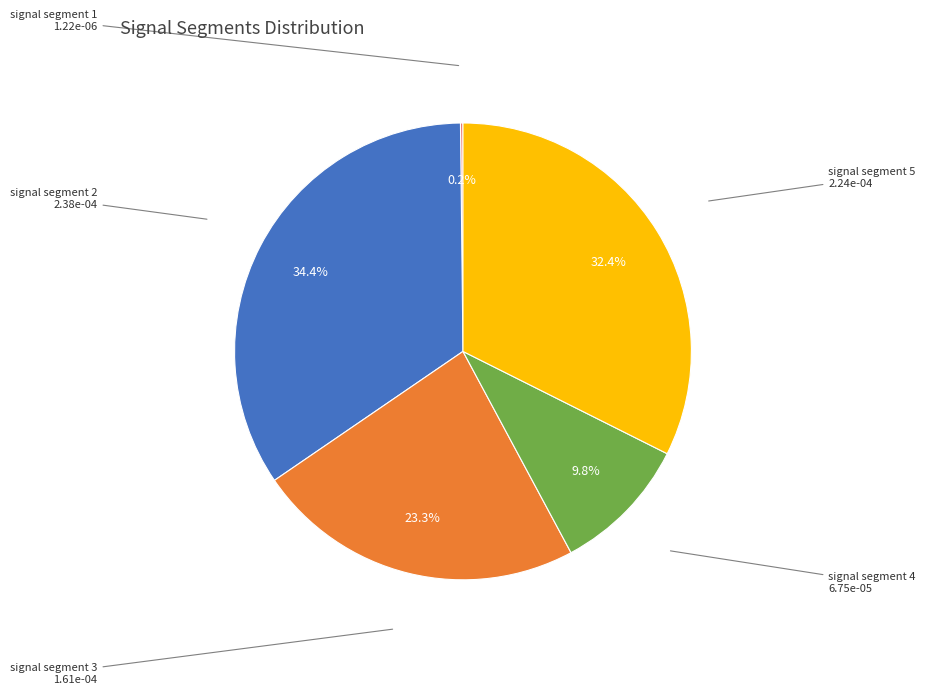

Which has a higher value, signal segment 4 or signal segment 3?

signal segment 3